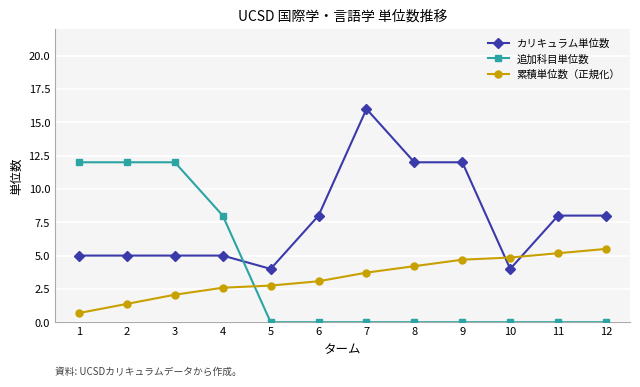

True or false: 累積単位数（正規化） has more than 1 interior local peaks.

False